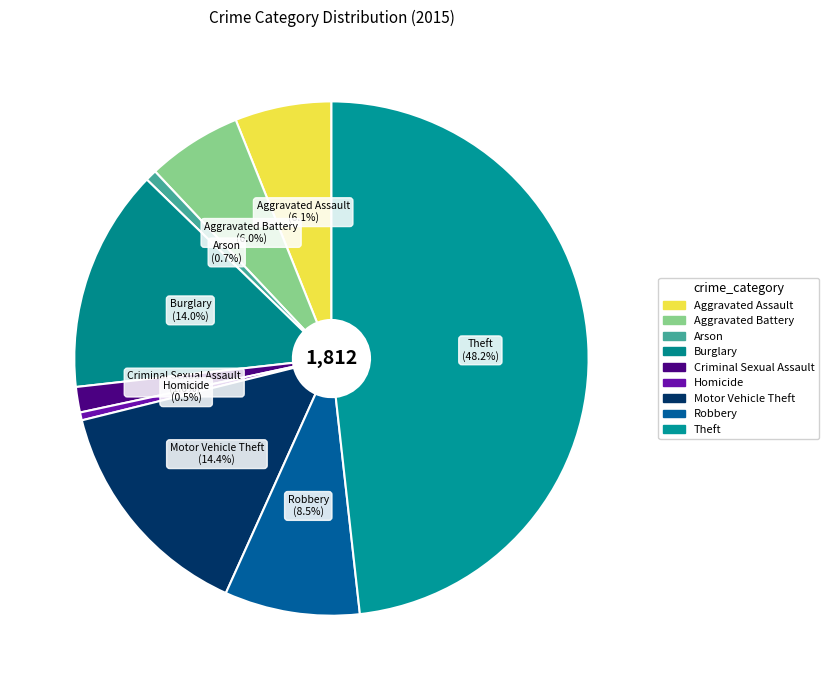

Count the number of slices in the pie.

9